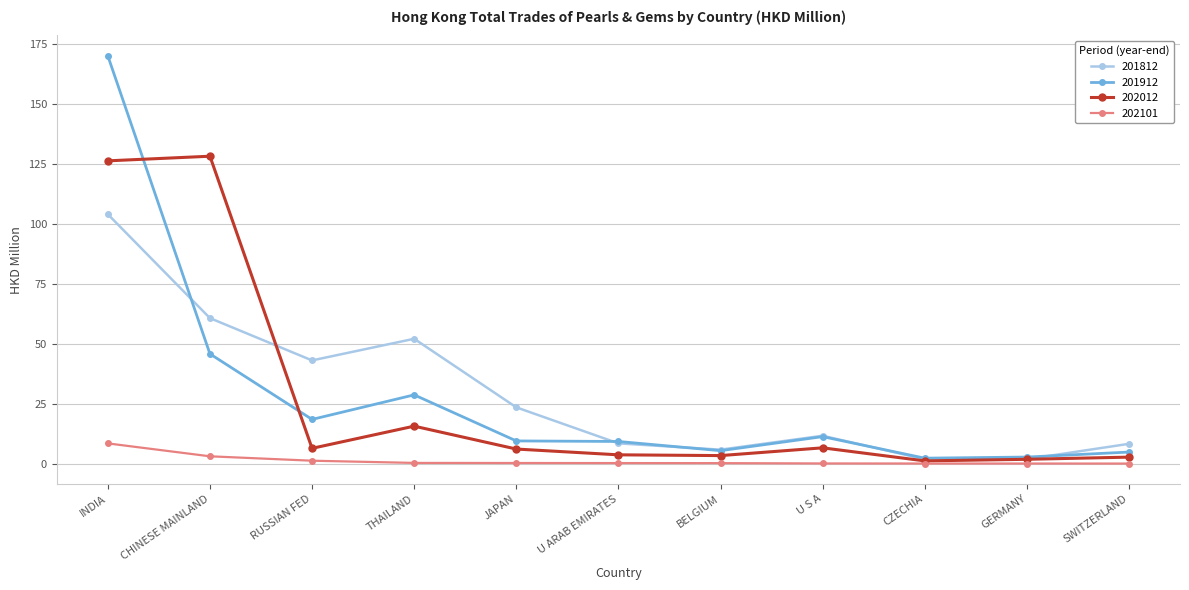

What is the average value of the 202012 series?

27.6